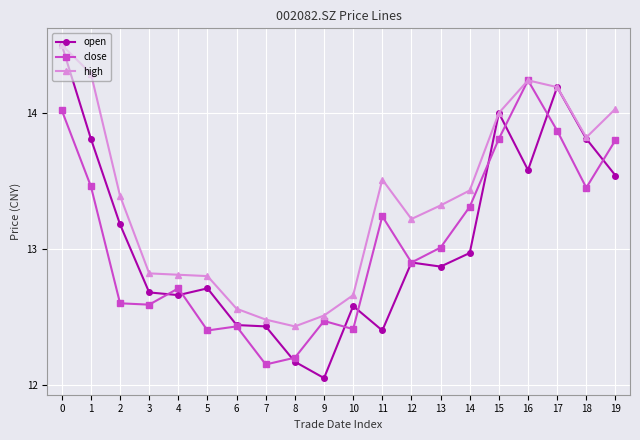

What is the difference between the maximum and minimum values in the high series?

2.1